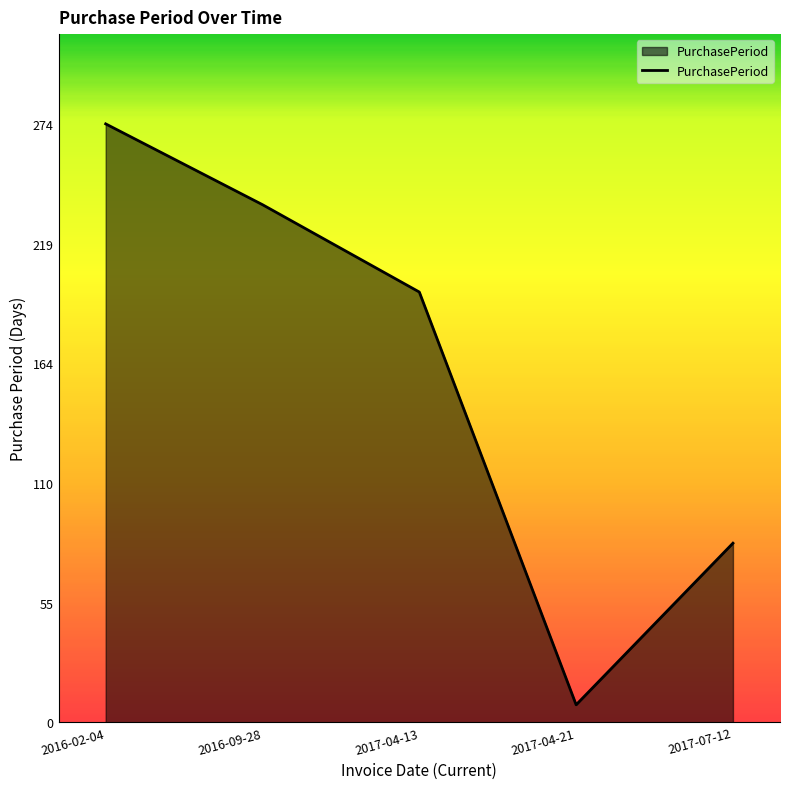

How many lines are shown in the chart?

1